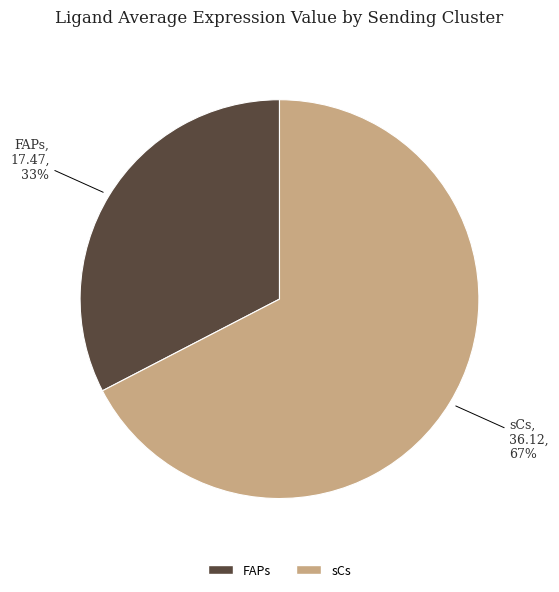

Do FAPs and sCs together represent more than half of the pie?

Yes